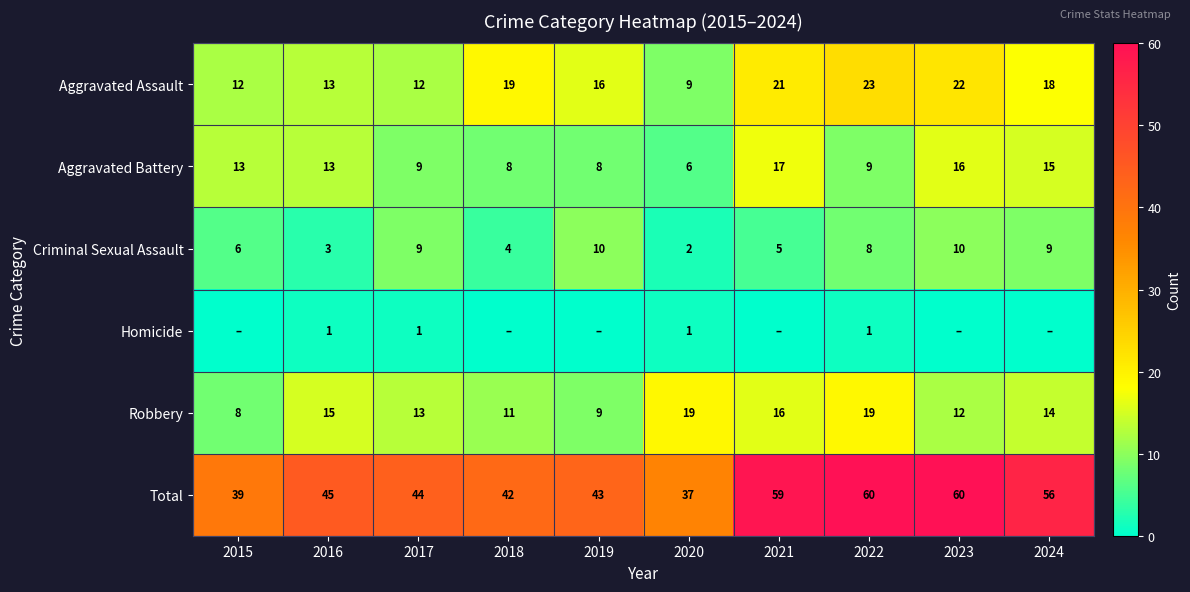

At how many categories does at least one series exceed 53?

4